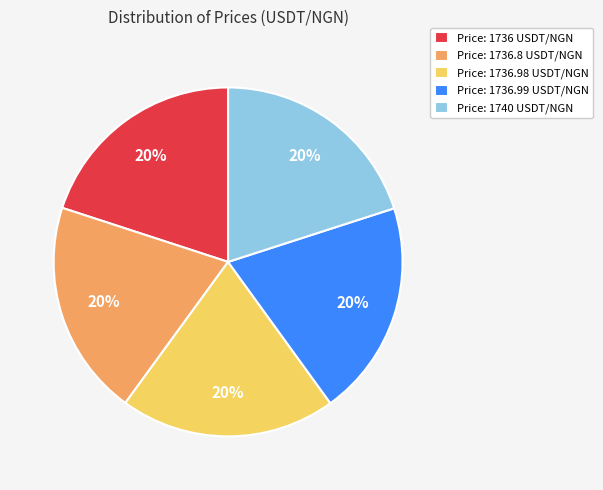

Do Price: 1736.99 USDT/NGN and Price: 1736.98 USDT/NGN together represent more than half of the pie?

No